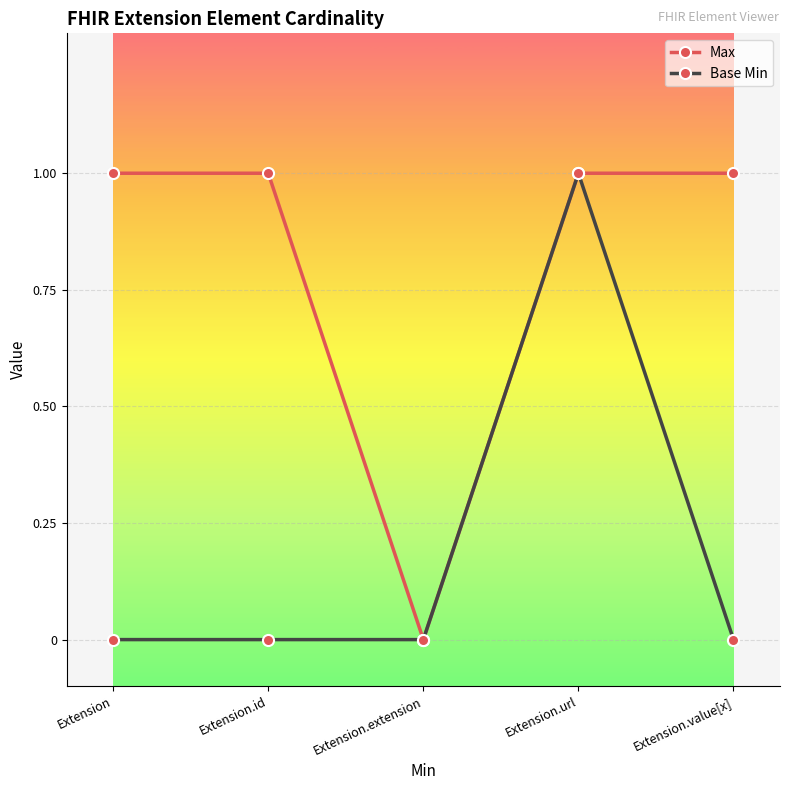

Count the number of categories in the chart.

5